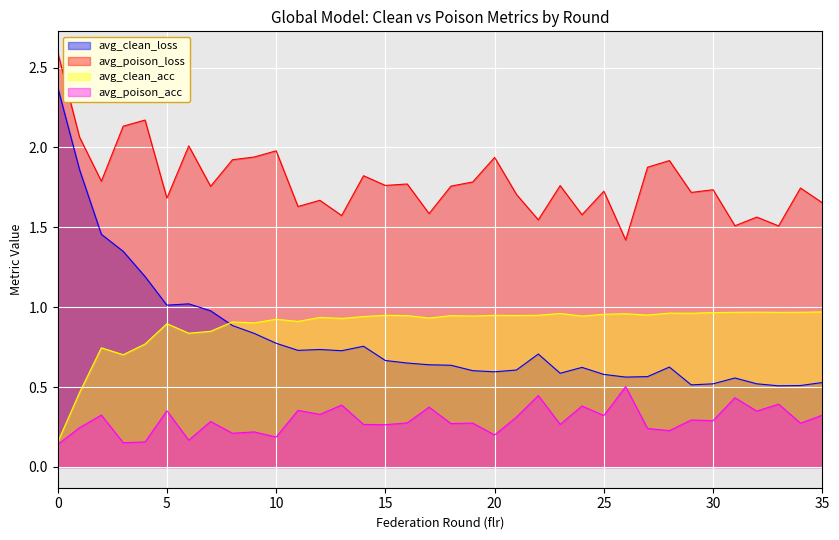

What is the spread (max minus min) of values at 9?

1.7